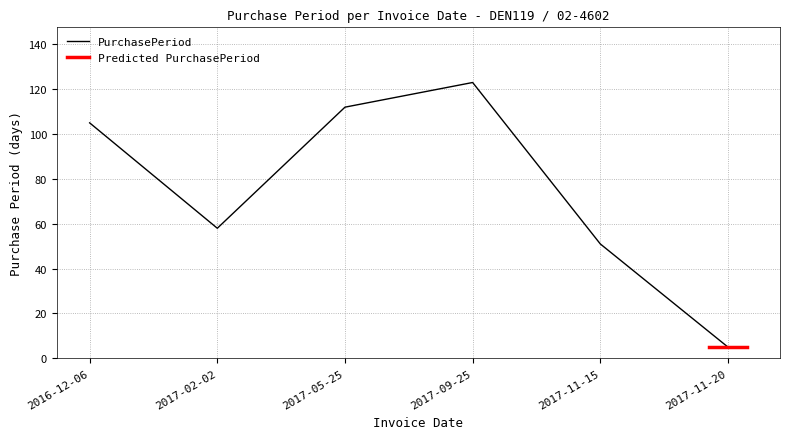

At which category does the chart reach its peak across all series?

2017-09-25